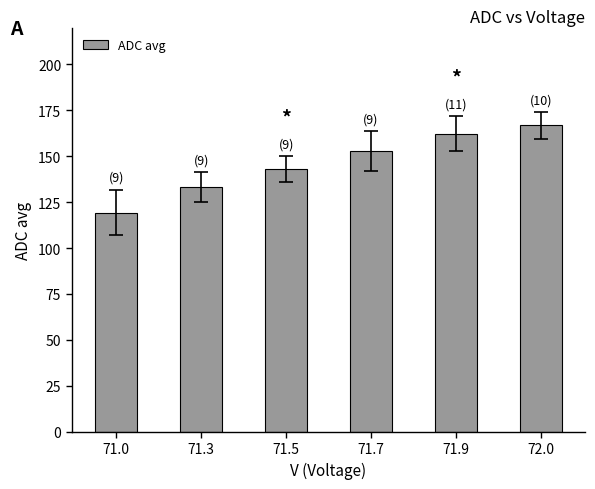

List the labels in order of value, smallest first.

71.0, 71.3, 71.5, 71.7, 71.9, 72.0